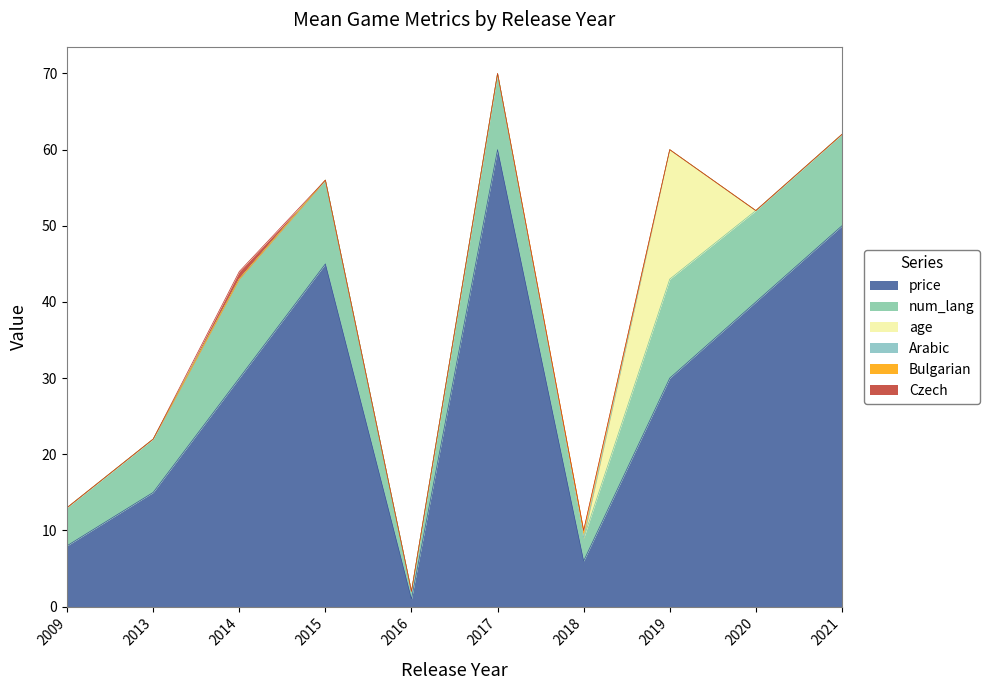

Between 2013 and 2014, which is larger?

2014